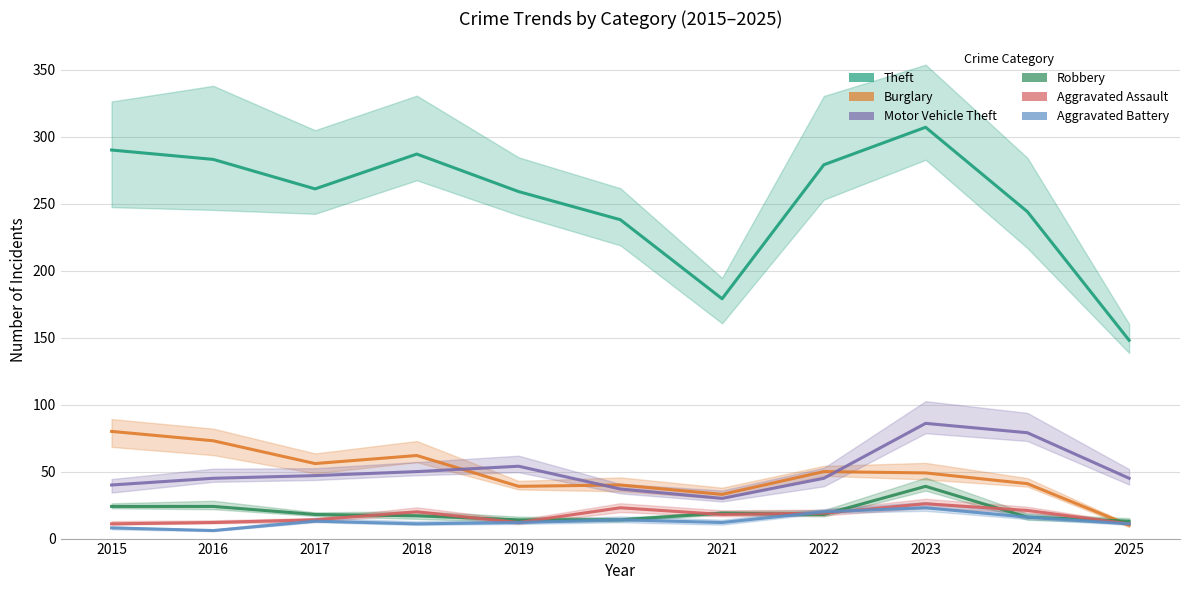

What are all the series names shown in the legend?

Theft, Burglary, Motor Vehicle Theft, Robbery, Aggravated Assault, Aggravated Battery